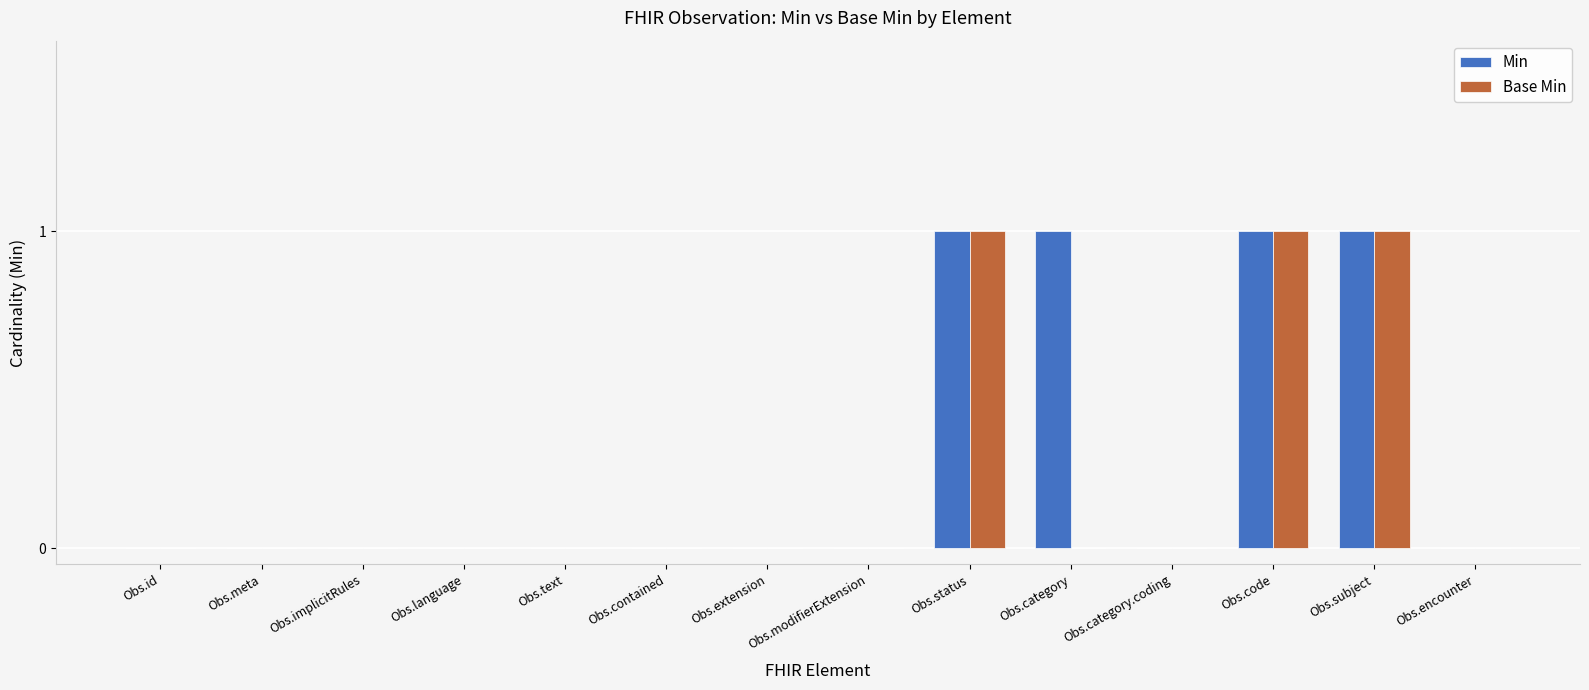

The Base Min series shows 0 at Obs.meta. True or false?

True